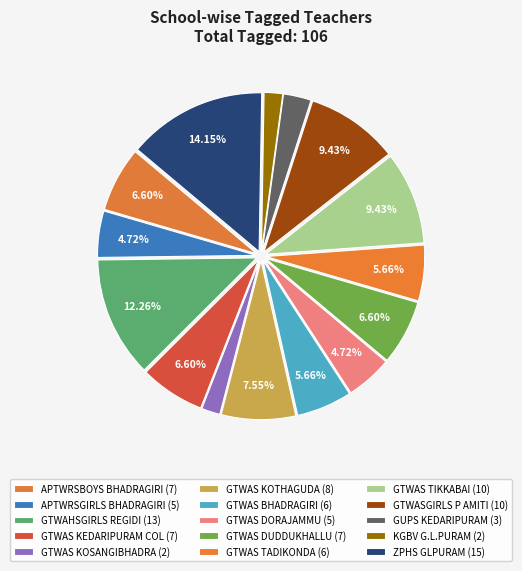

Rank the categories by value from highest to lowest.

ZPHS GLPURAM, GTWAHSGIRLS REGIDI, GTWAS TIKKABAI, GTWASGIRLS P AMITI, GTWAS KOTHAGUDA, APTWRSBOYS BHADRAGIRI, GTWAS KEDARIPURAM COL, GTWAS DUDDUKHALLU, GTWAS BHADRAGIRI, GTWAS TADIKONDA, APTWRSGIRLS BHADRAGIRI, GTWAS DORAJAMMU, GUPS KEDARIPURAM, GTWAS KOSANGIBHADRA, KGBV G.L.PURAM